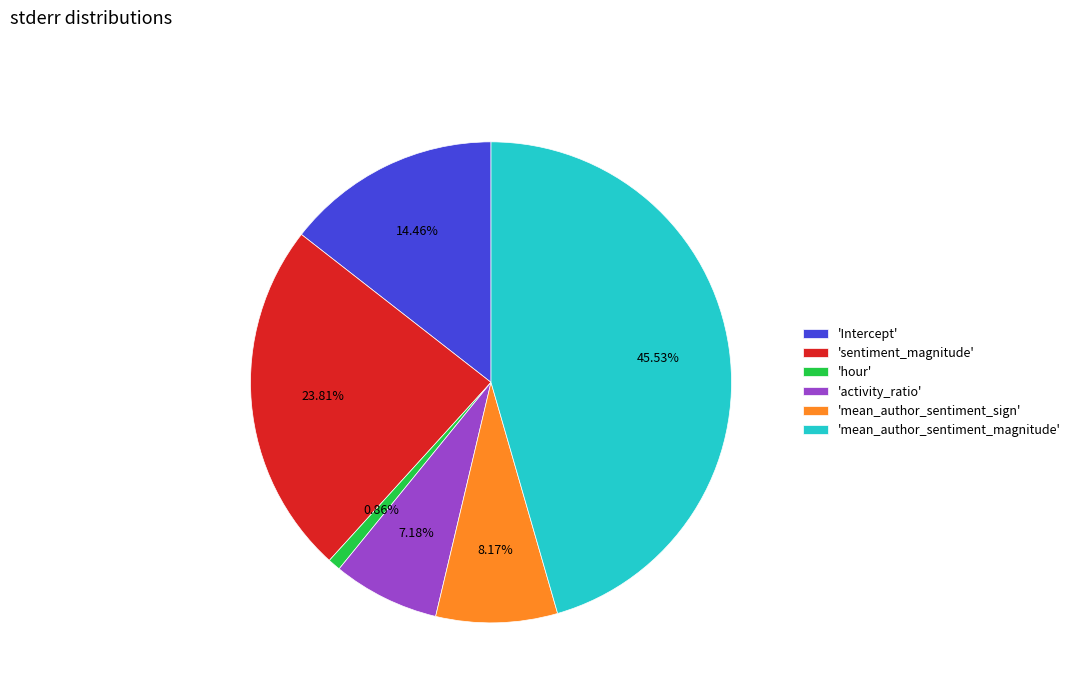

Which has a higher value, 'sentiment_magnitude' or 'activity_ratio'?

'sentiment_magnitude'